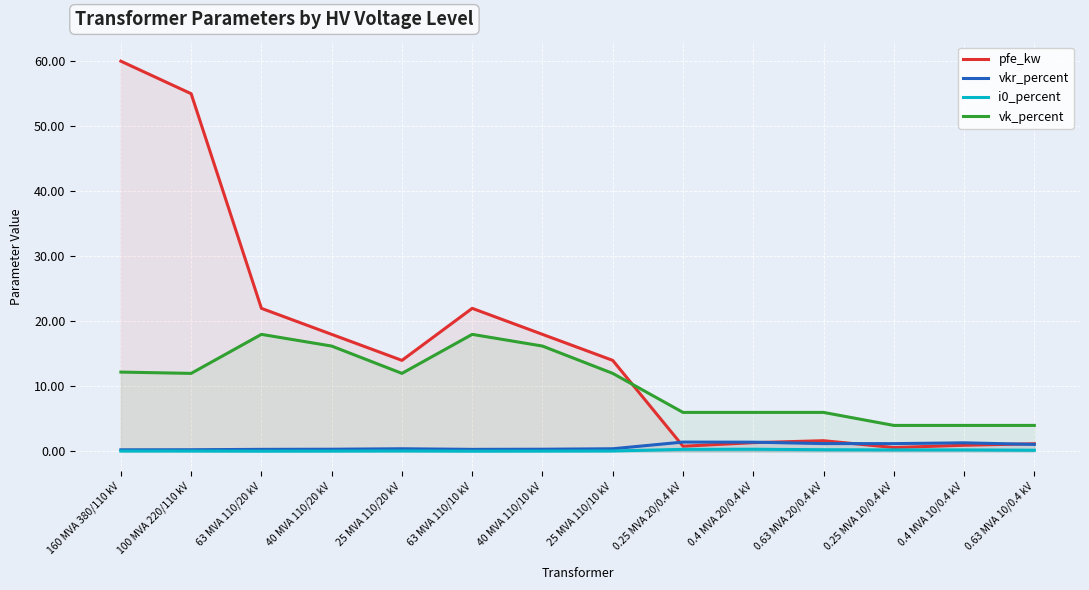

True or false: vk_percent and i0_percent intersect in this chart.

False